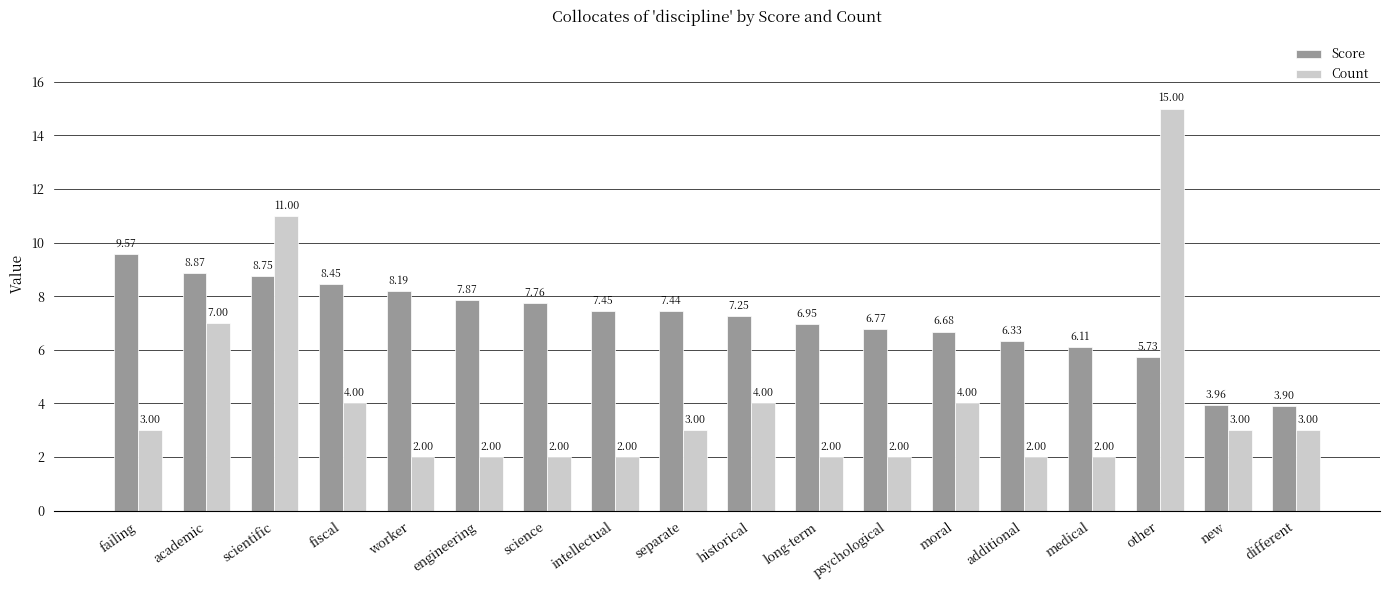

What is the sum of all Count values?

73.0